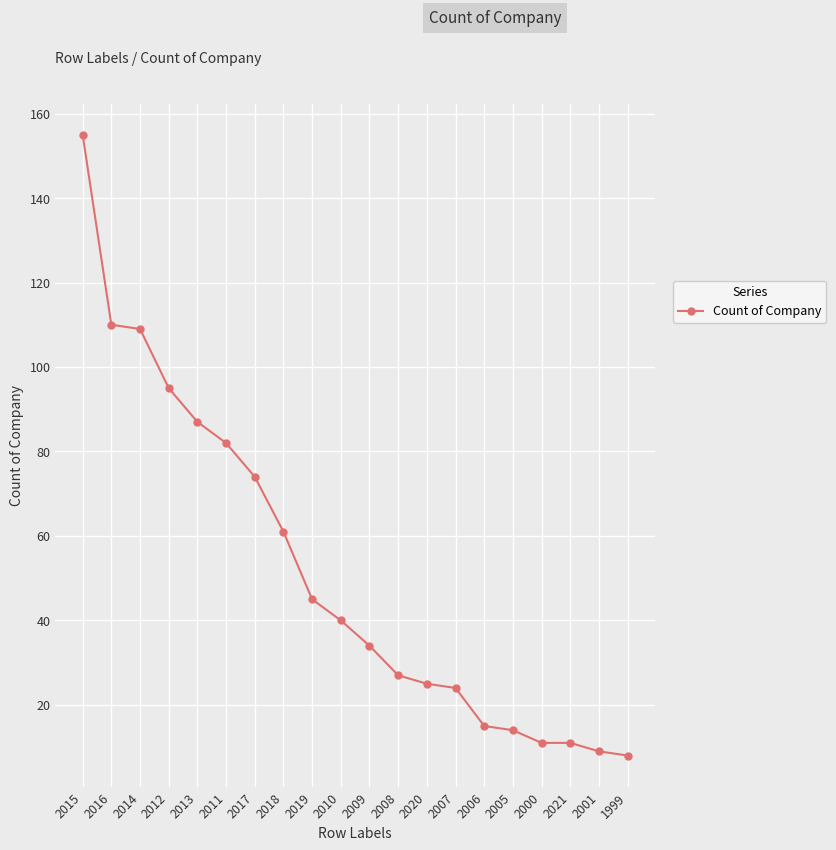

What is the difference between the maximum and minimum values?

147